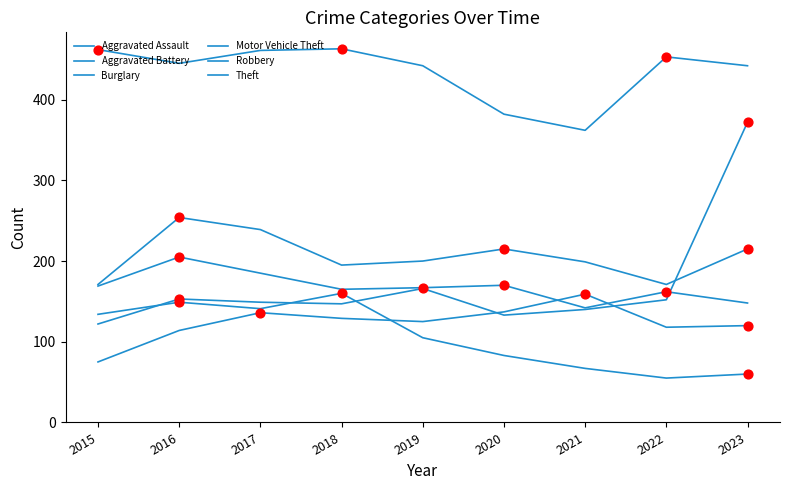

Is the value of Aggravated Battery at 2015 greater than the value of Burglary at 2023?

Yes